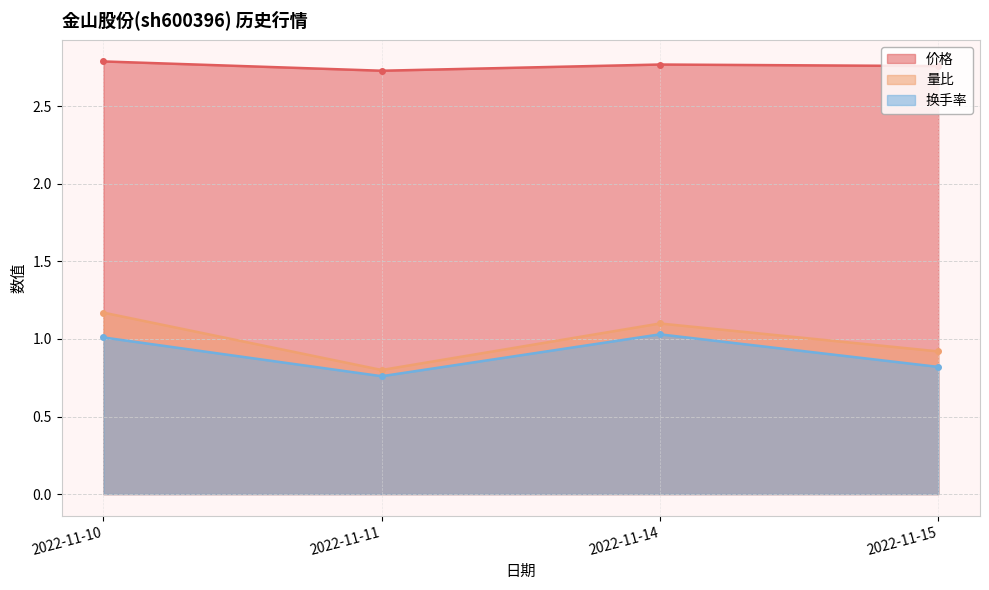

At which category does the chart reach its peak across all series?

2022-11-10